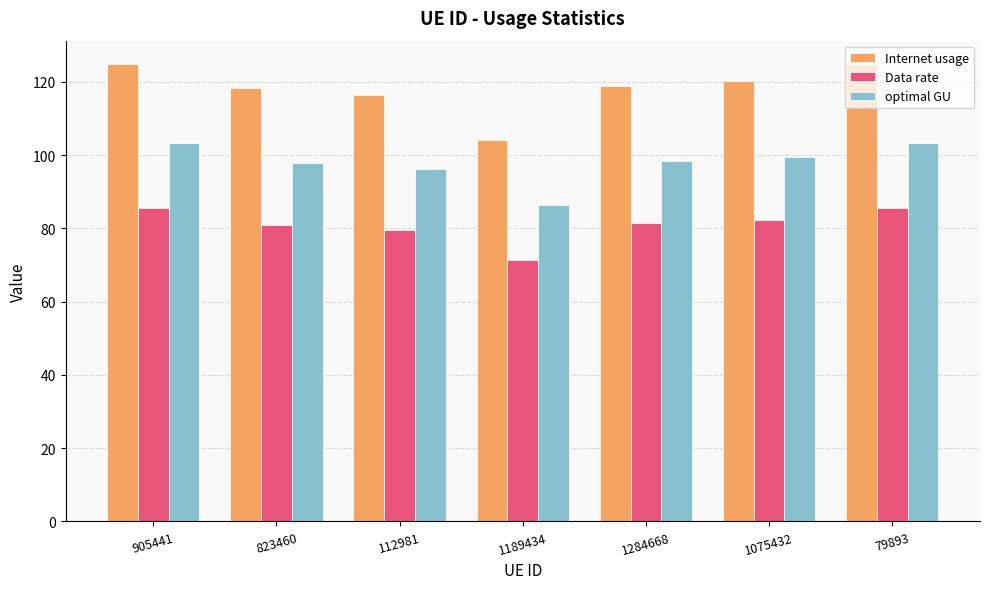

What is the lowest value of the optimal GU series?

86.2